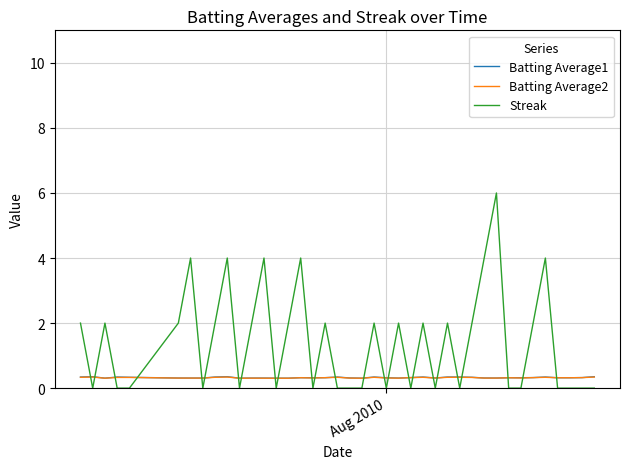

Which series has the largest range (max minus min)?

Streak